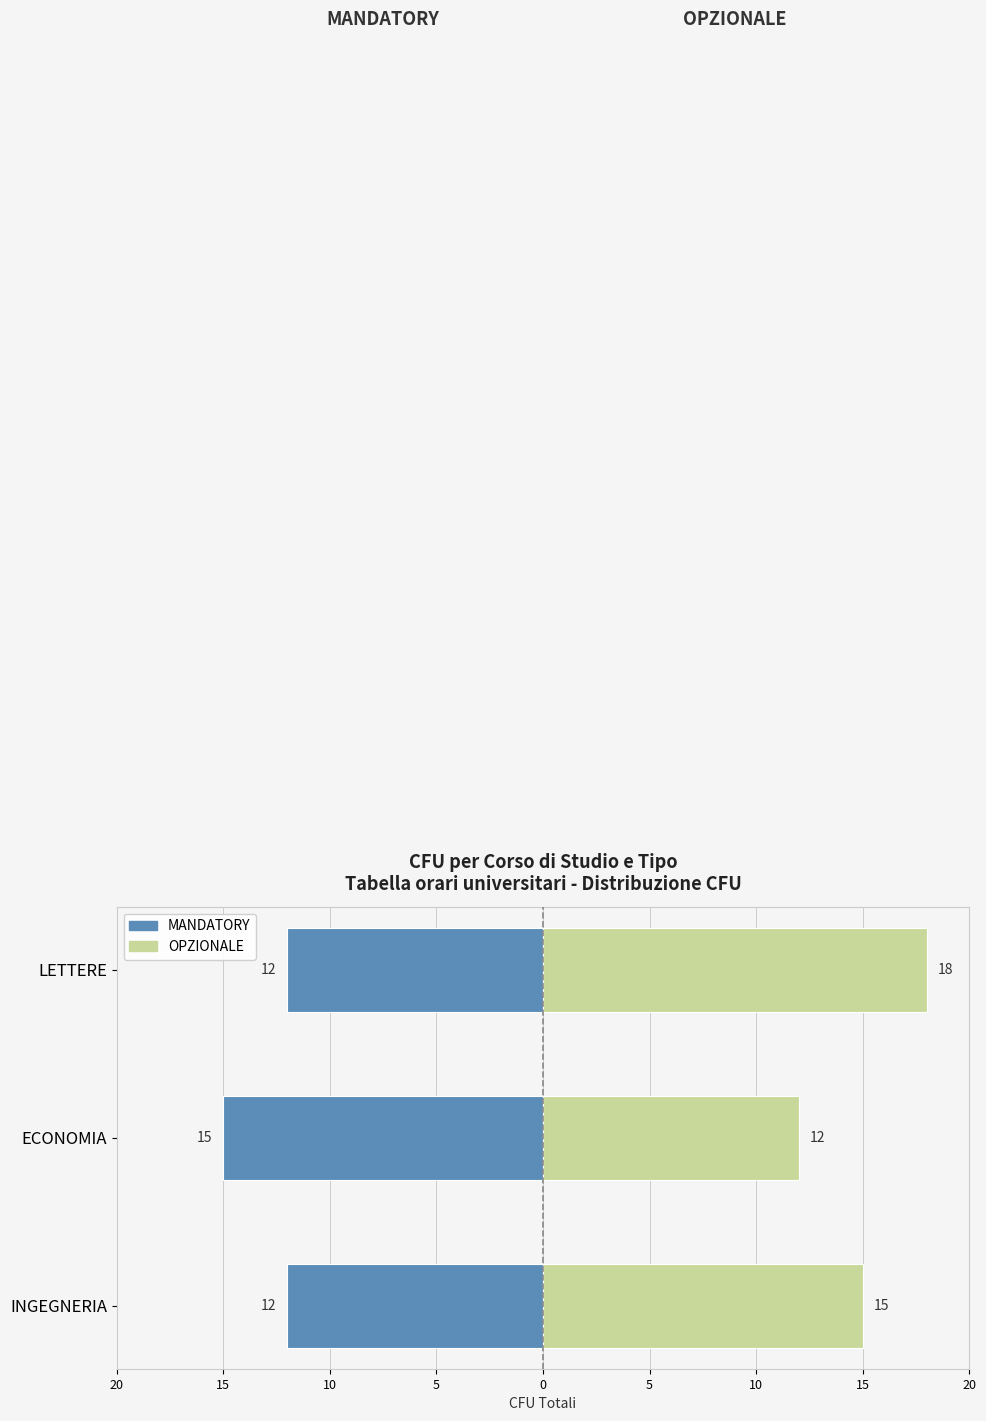

Are the bars grouped side by side (vs. stacked)?

Yes